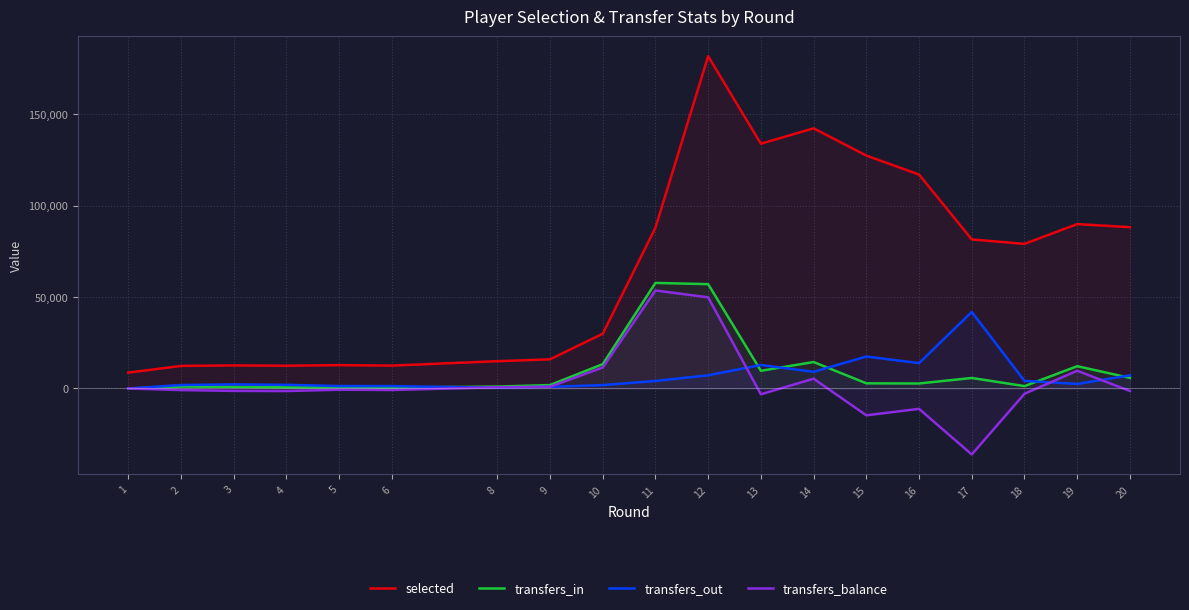

True or false: transfers_in and selected cross at least once.

False